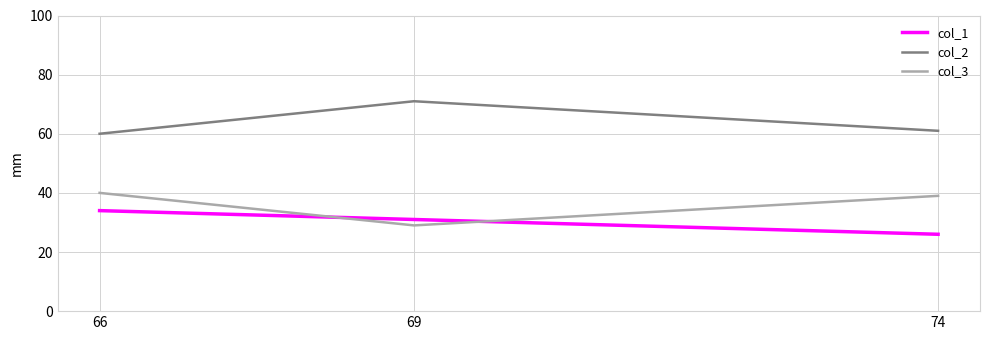

What is the sum of all col_2 values?

192